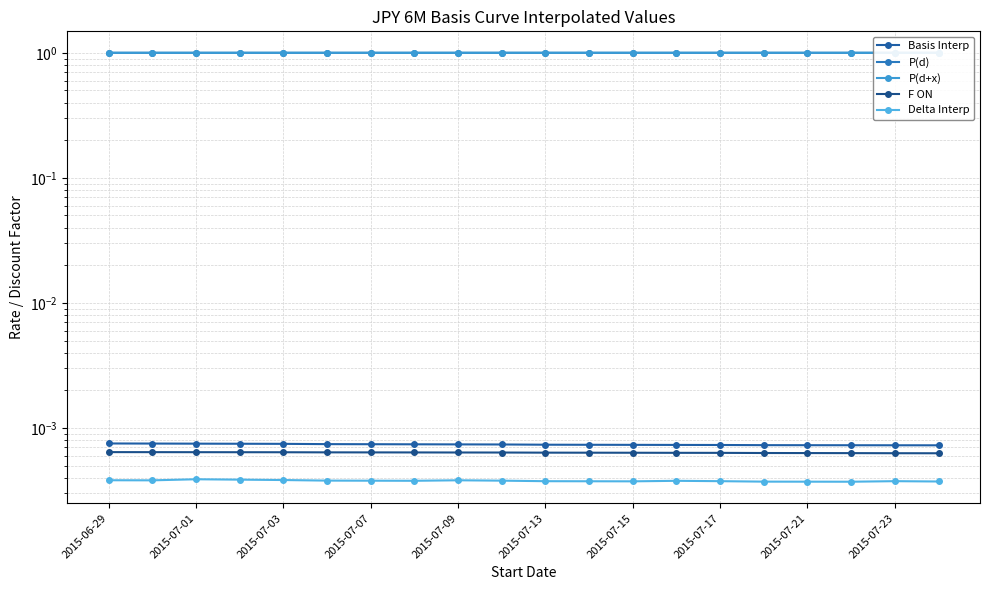

At 17, list the series in order from largest to smallest.

P(d), P(d+x), Basis Interp, F ON, Delta Interp